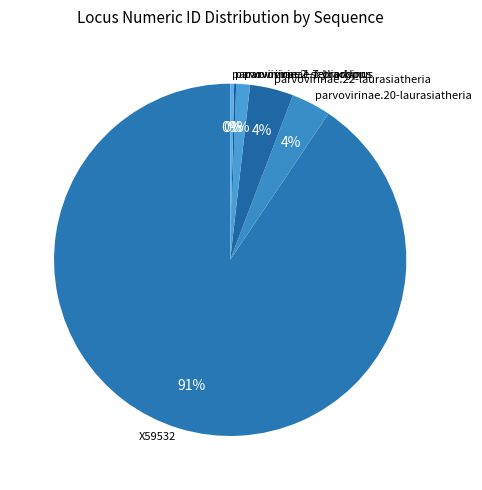

To the nearest percent, what is the average slice percentage?

17%